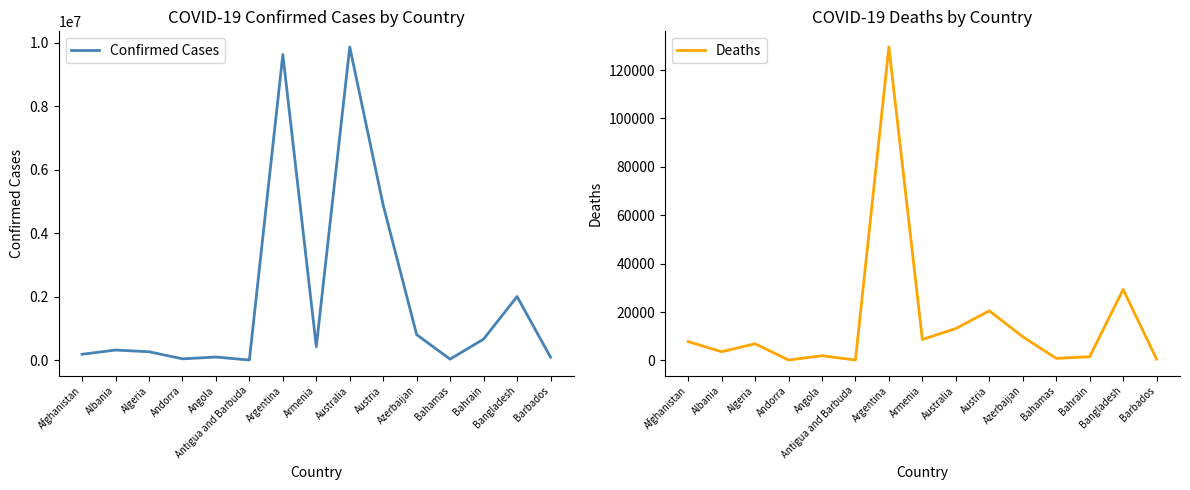

Rank the series by their maximum value, from highest to lowest.

Confirmed Cases, Deaths